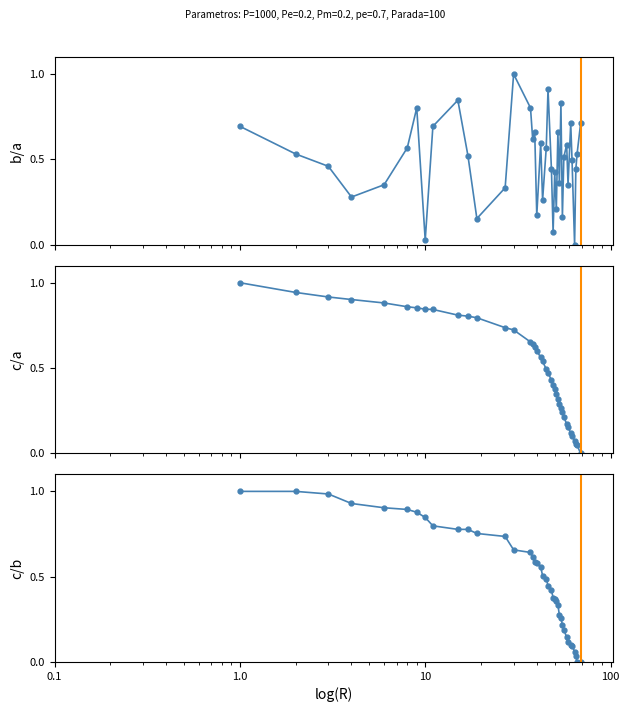

True or false: min has more than 0 interior local peaks.

False